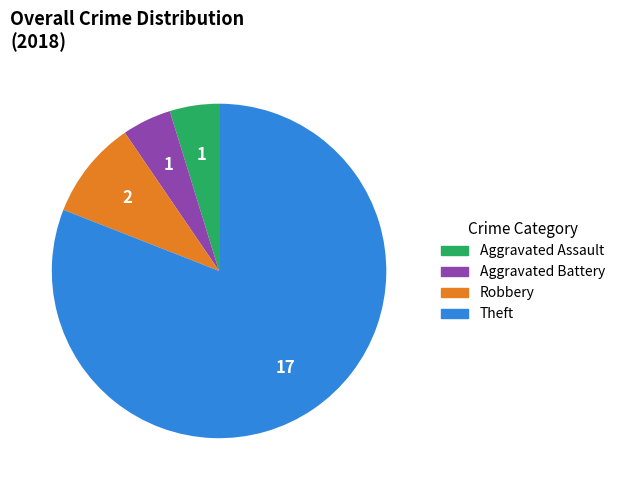

Is there any slice that represents more than half of the pie?

Yes